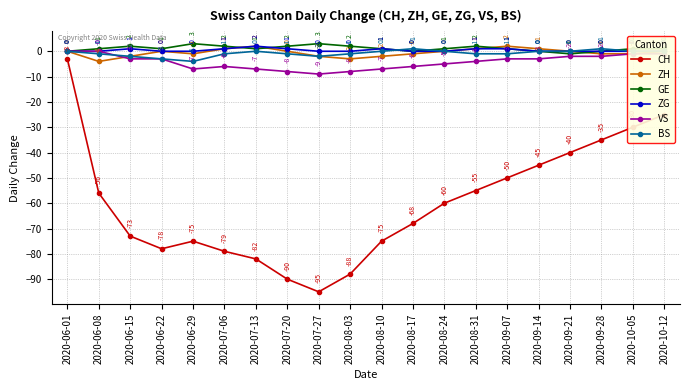

In VS, how many points are lower than both neighbors (excluding endpoints)?

2